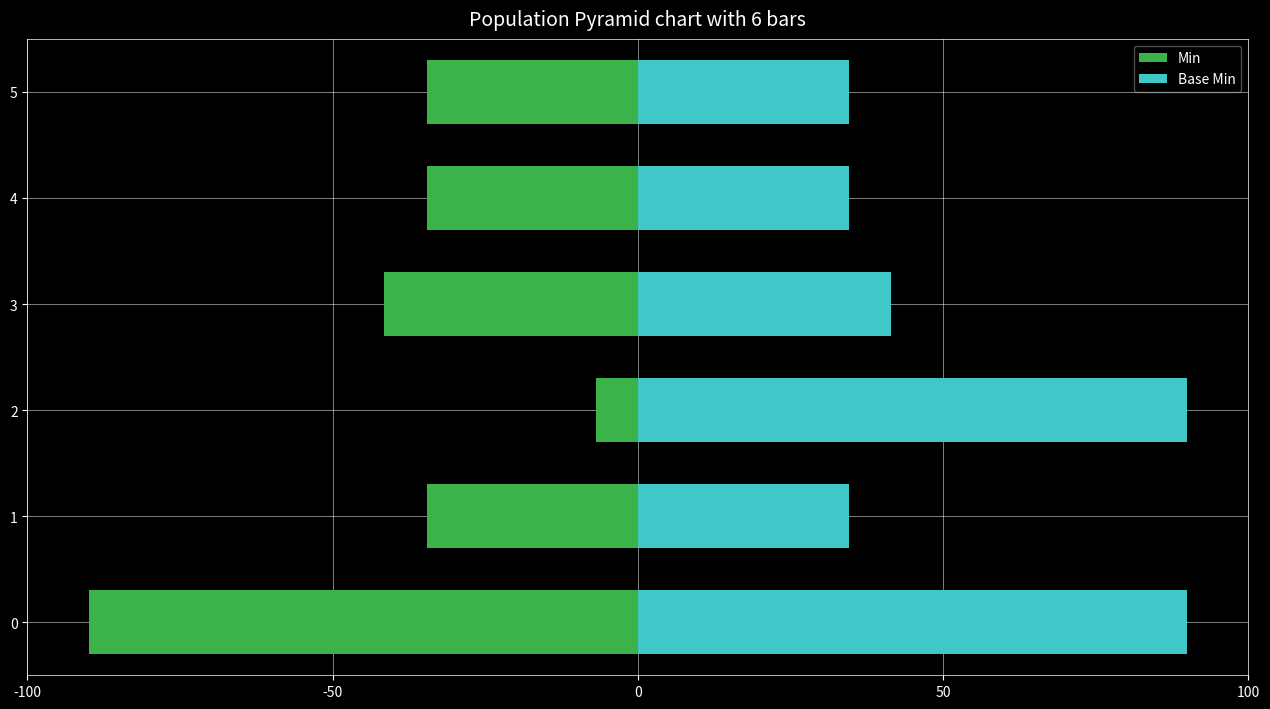

What is the sum of all Min values?

-242.3